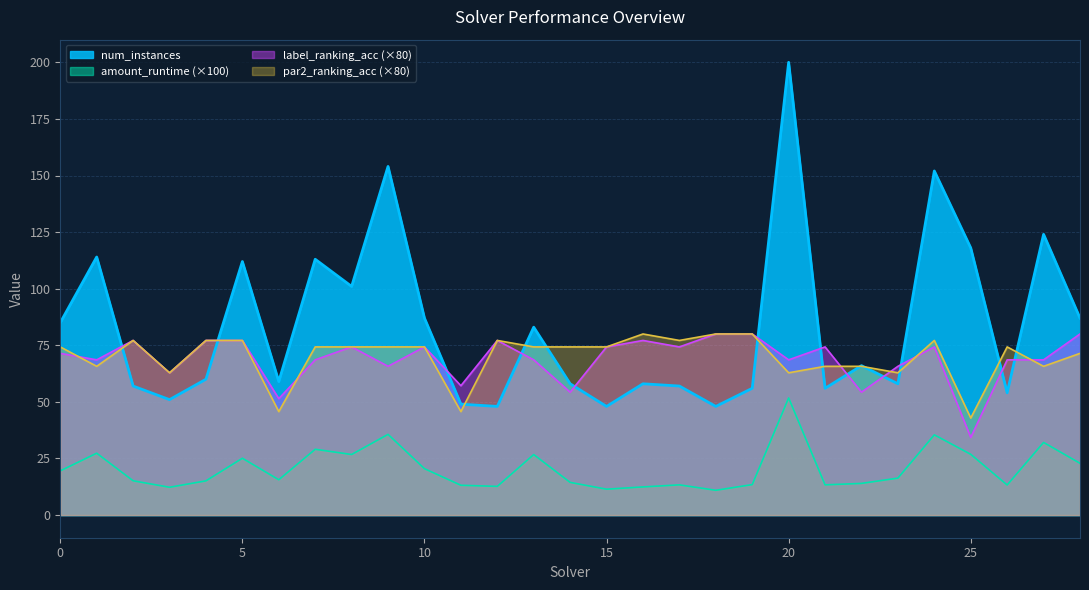

In num_instances, how many points are lower than both neighbors (excluding endpoints)?

9